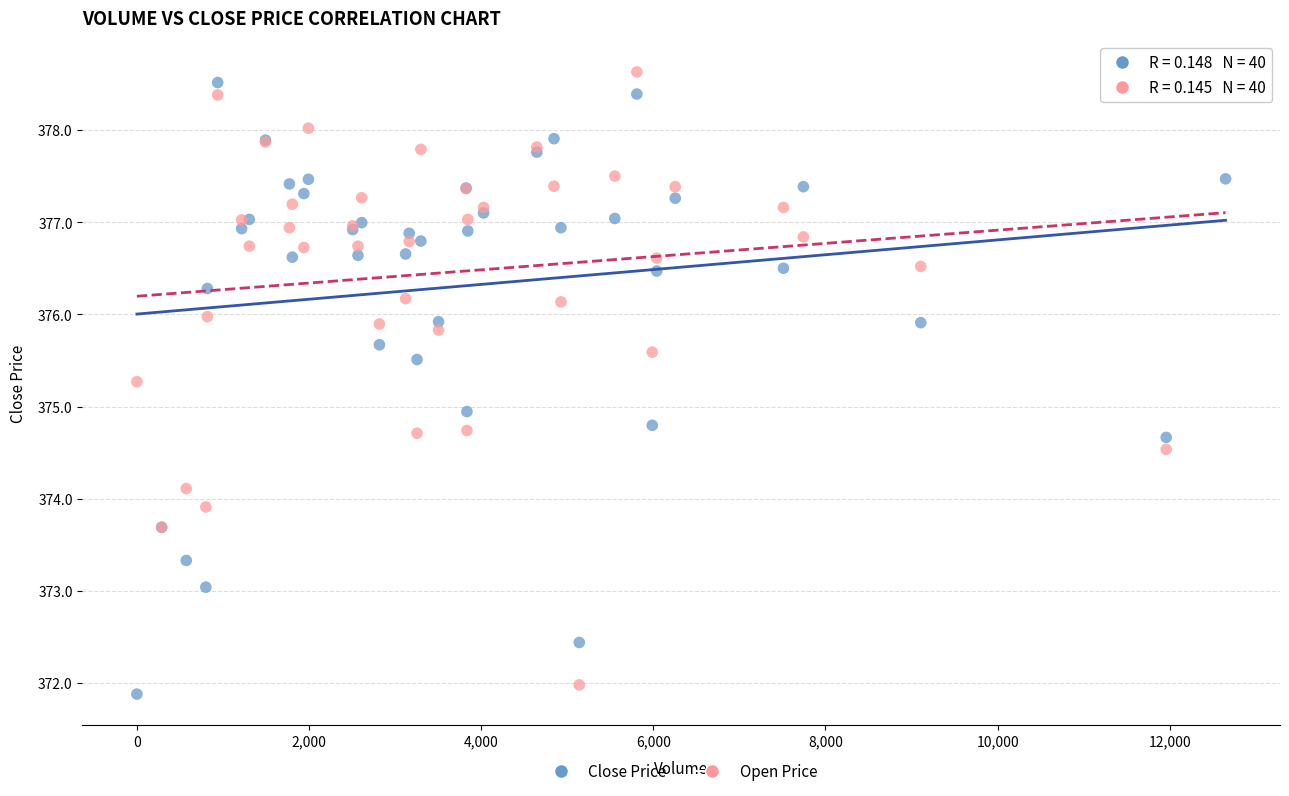

Which series contains the highest Y value?

Open Price